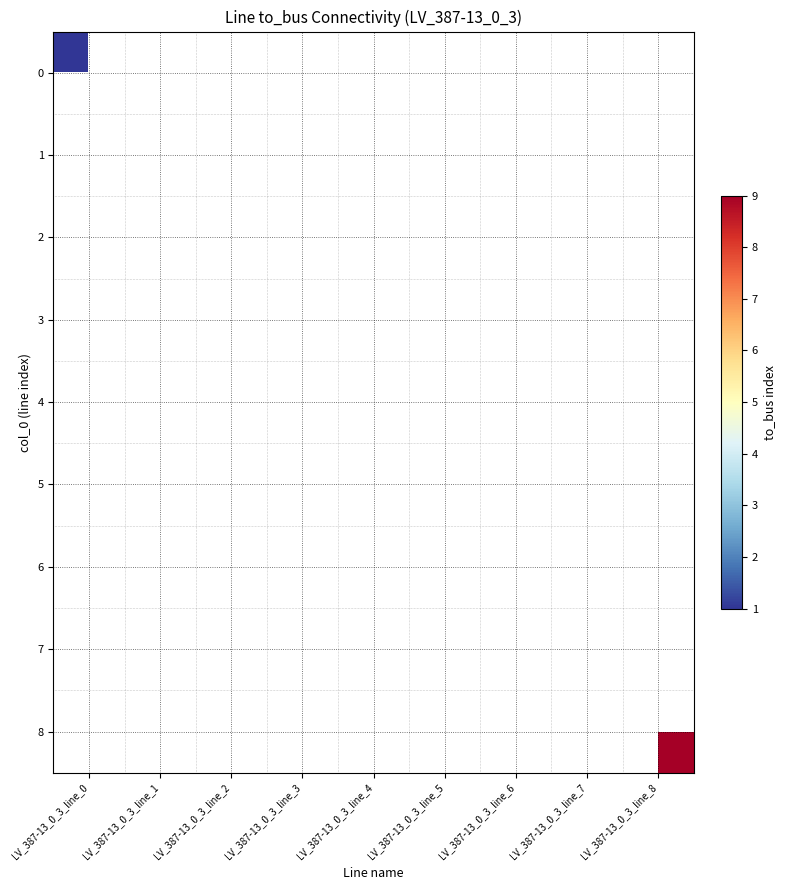

What is the difference between the highest and lowest values at LV_387-13_0_3_line_7?

8